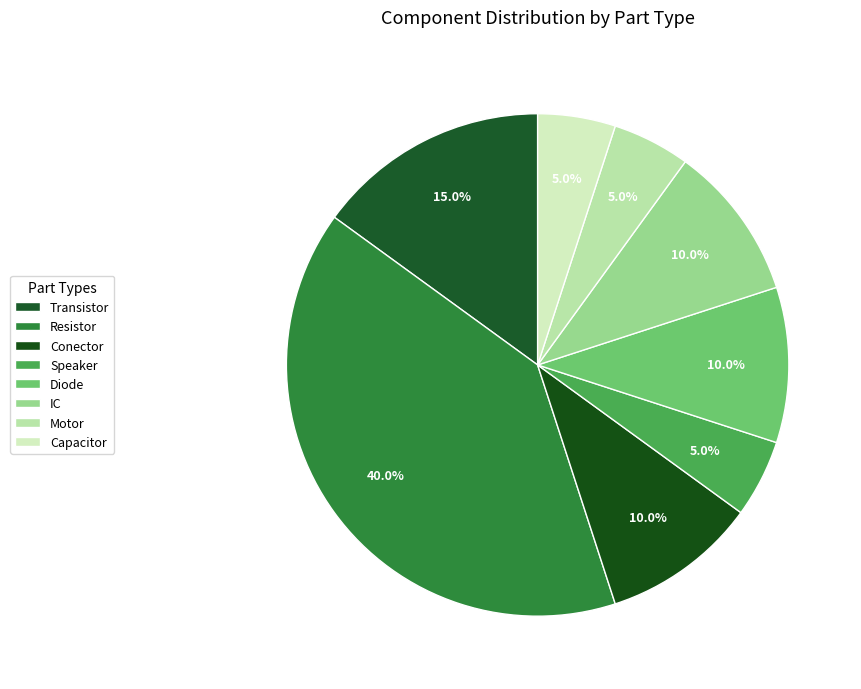

How many slices are in this pie chart?

8